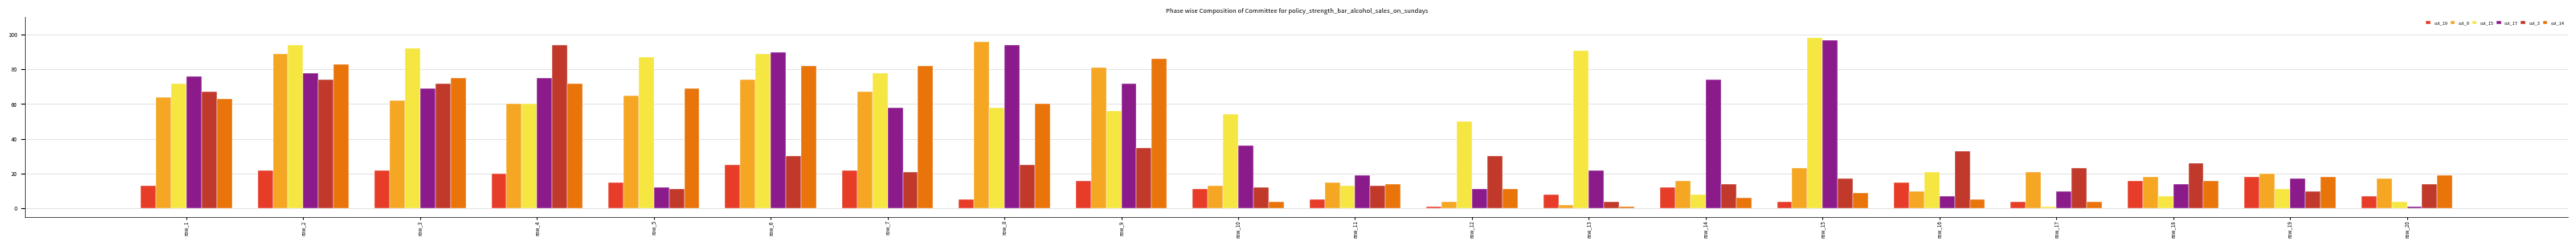

How many bars are there in total?

120